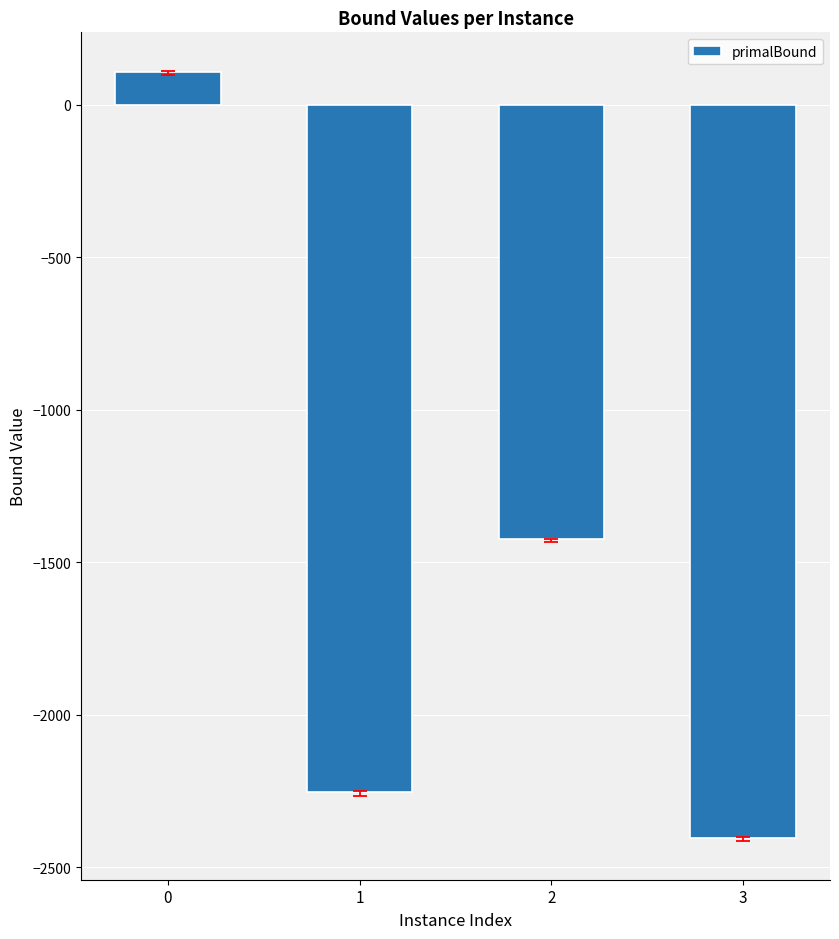

Rank the categories by value from highest to lowest.

0, 2, 1, 3